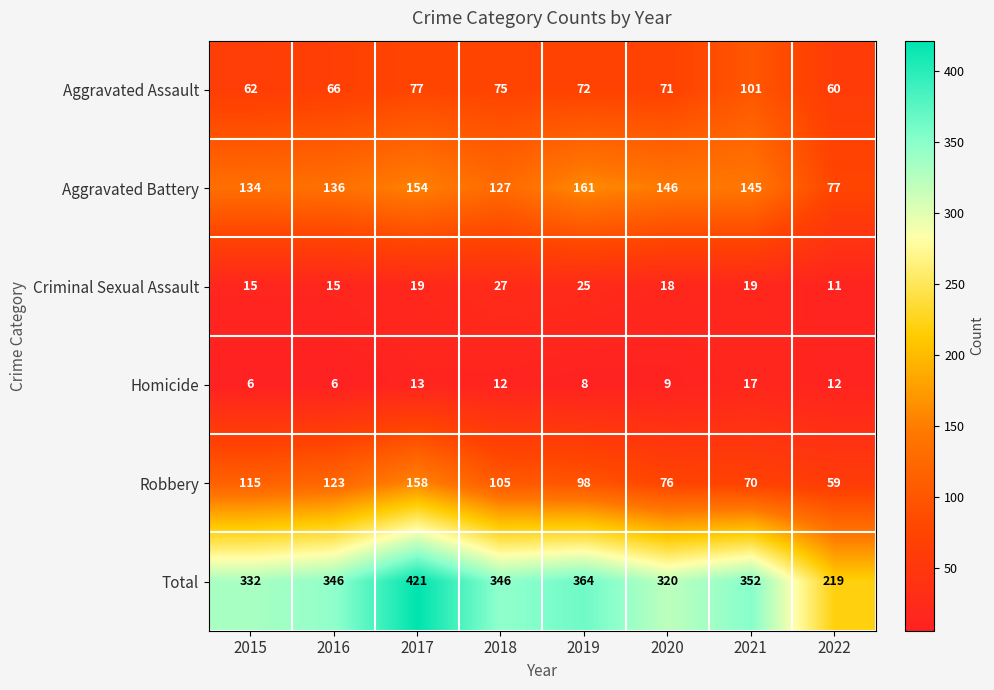

List the series in order of their peak value, lowest first.

Homicide, Criminal Sexual Assault, Aggravated Assault, Robbery, Aggravated Battery, Total